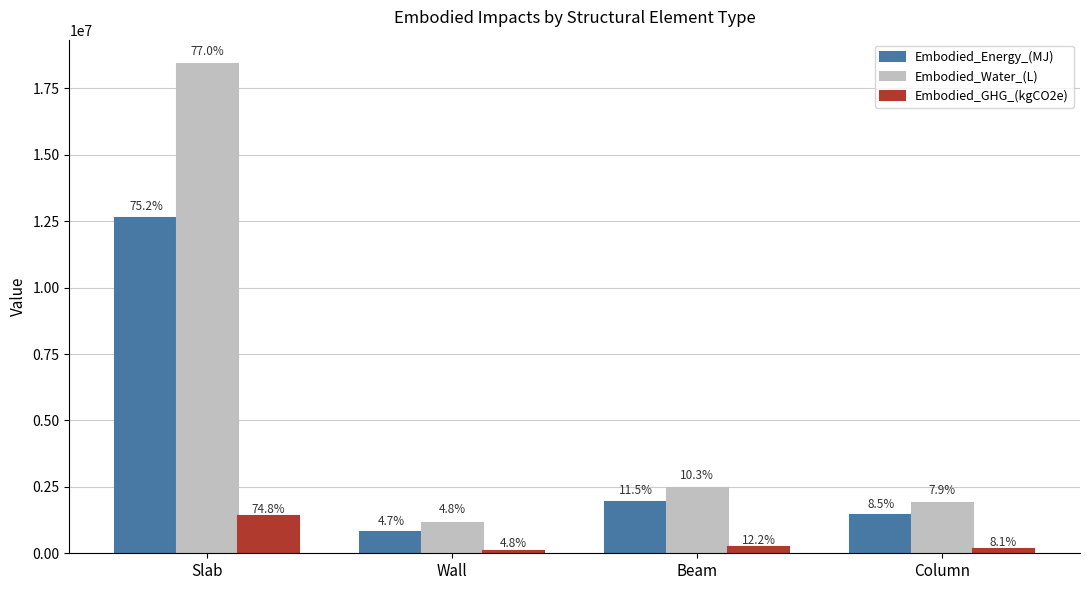

What are all the series names shown in the legend?

Embodied_Energy_(MJ), Embodied_Water_(L), Embodied_GHG_(kgCO2e)